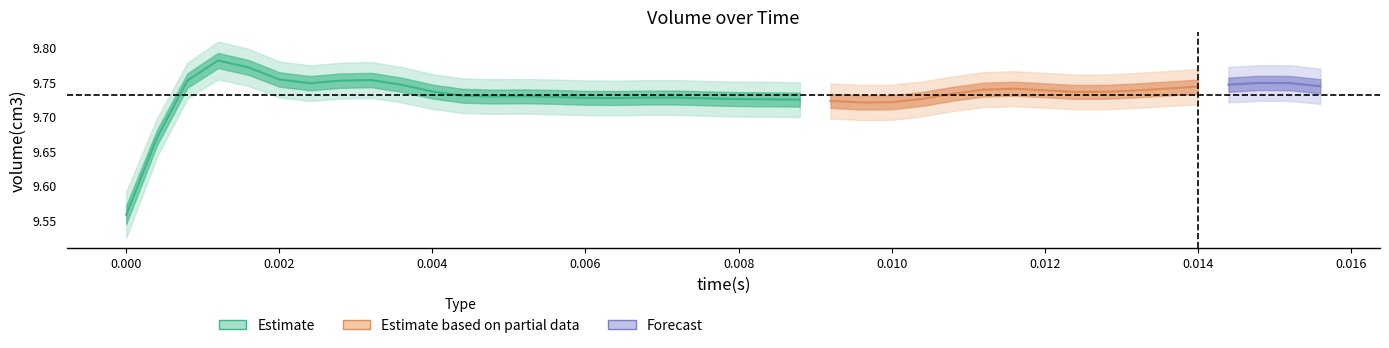

True or false: time and volume intersect in this chart.

False